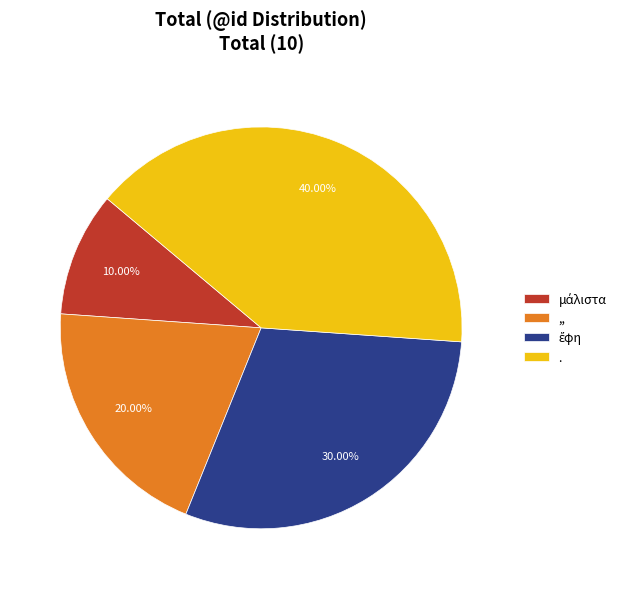

How many slices are in this pie chart?

4